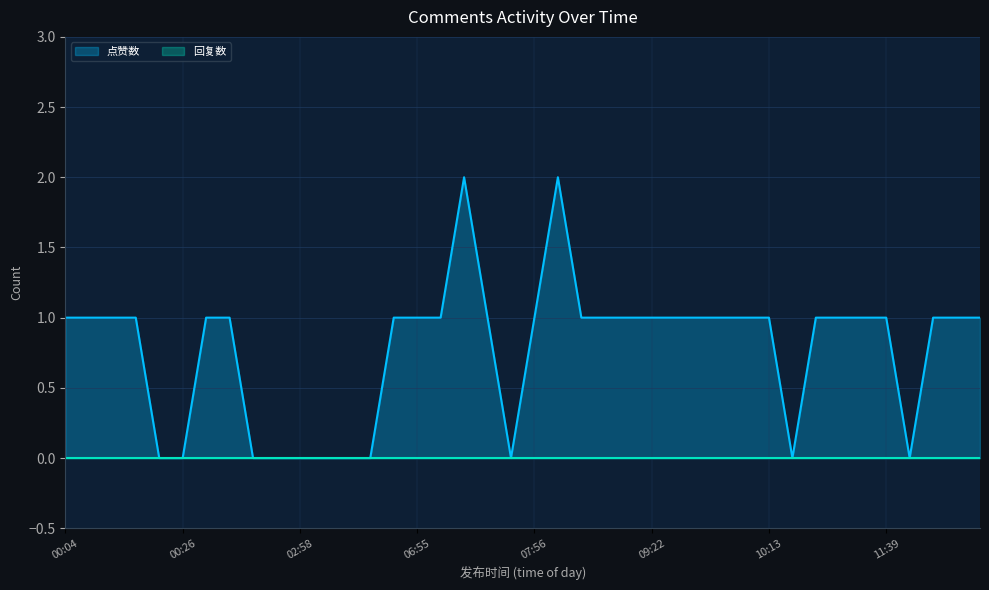

What is the sum of all values?

31